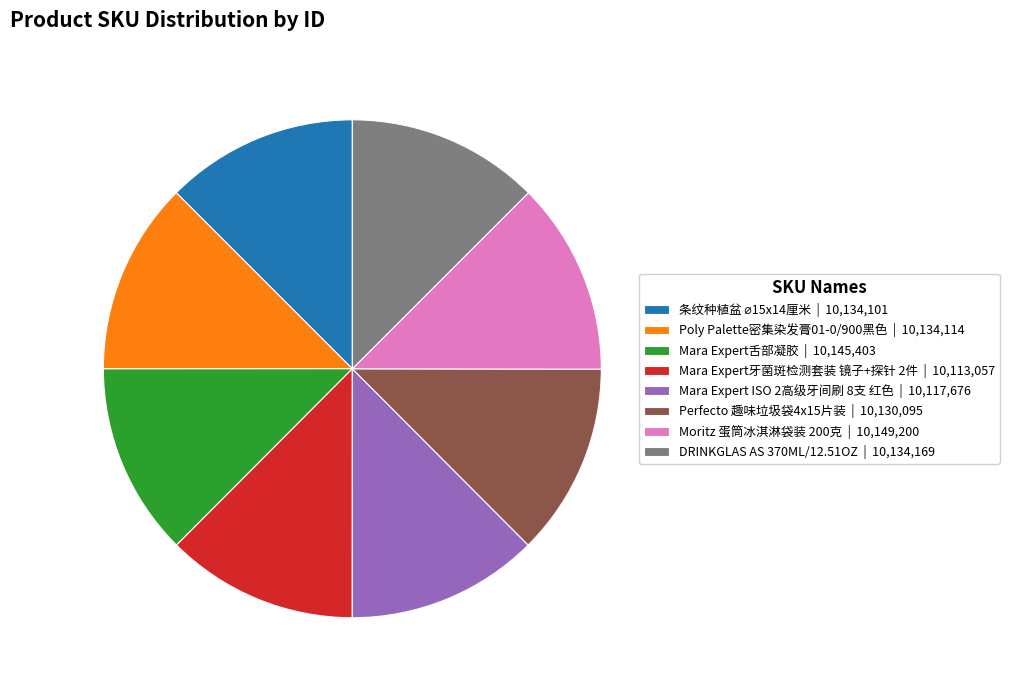

Do Poly Palette密集染发膏01-0/900黑色 | 10,134,114 and Mara Expert ISO 2高级牙间刷 8支 红色 | 10,117,676 together represent more than half of the pie?

No